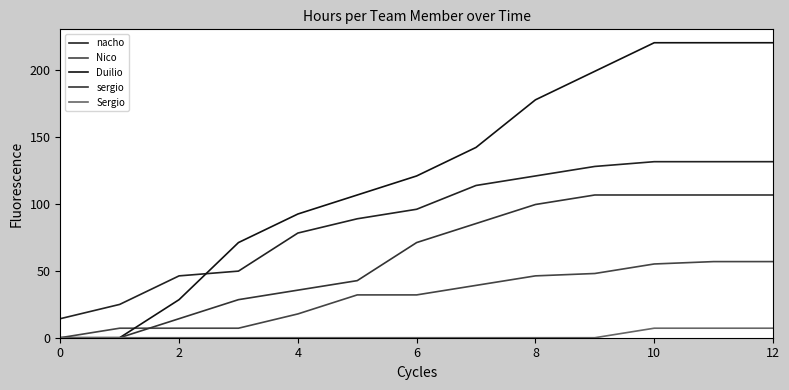

True or false: Duilio and nacho cross at least once.

True